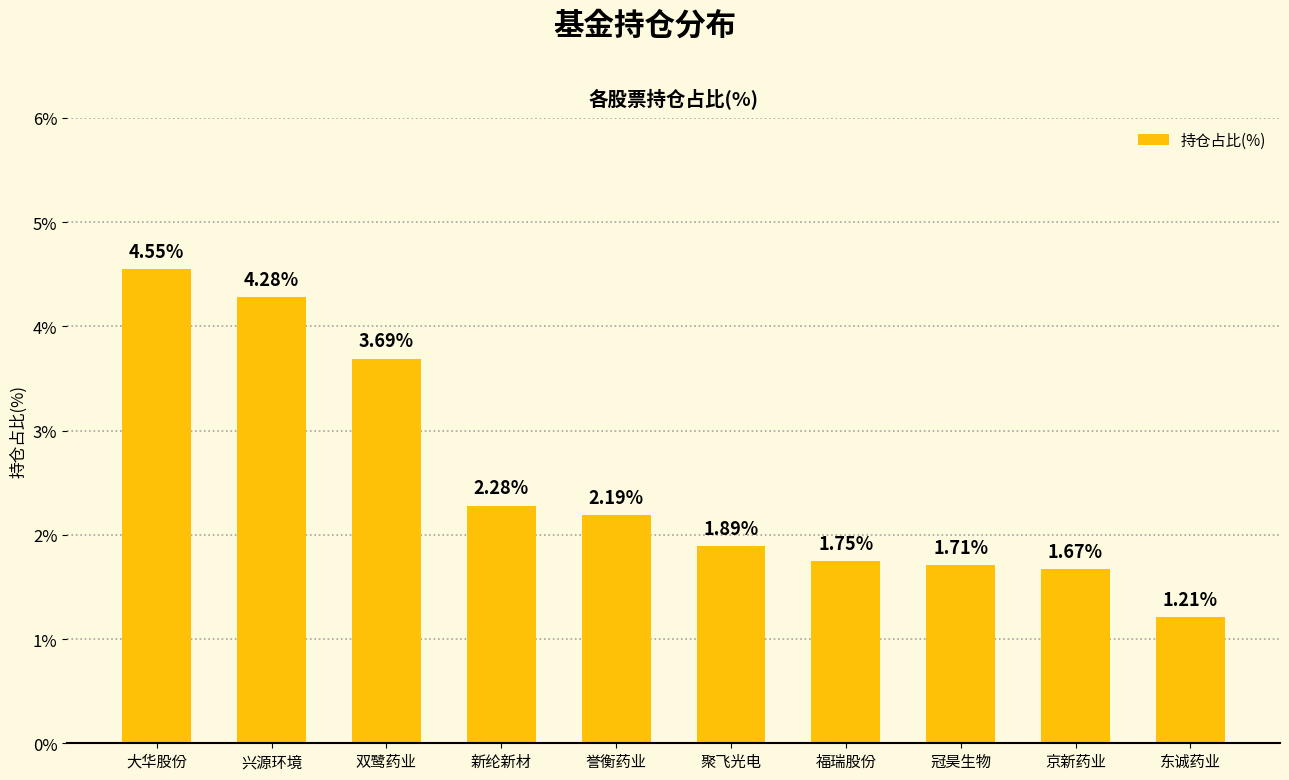

Rank the categories by value from lowest to highest.

东诚药业, 京新药业, 冠昊生物, 福瑞股份, 聚飞光电, 誉衡药业, 新纶新材, 双鹭药业, 兴源环境, 大华股份